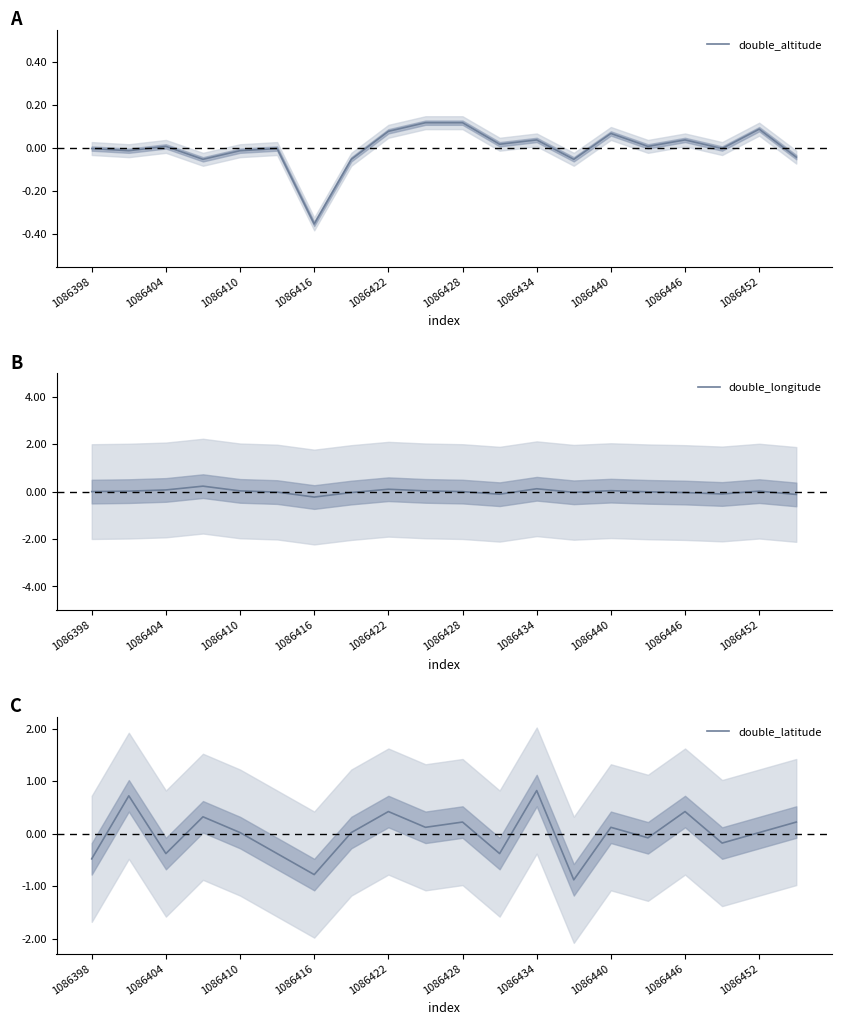

The value of double_altitude at 1086404 is 0.0. True or false?

True